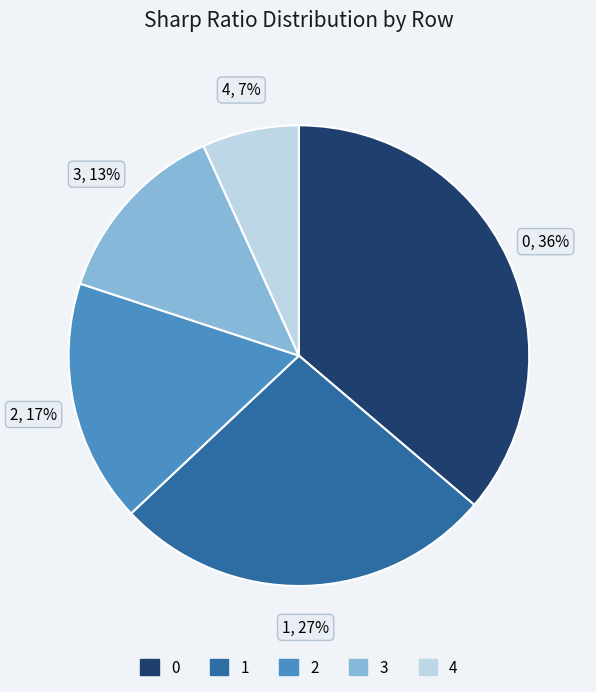

Rank the categories by value from lowest to highest.

4, 3, 2, 1, 0